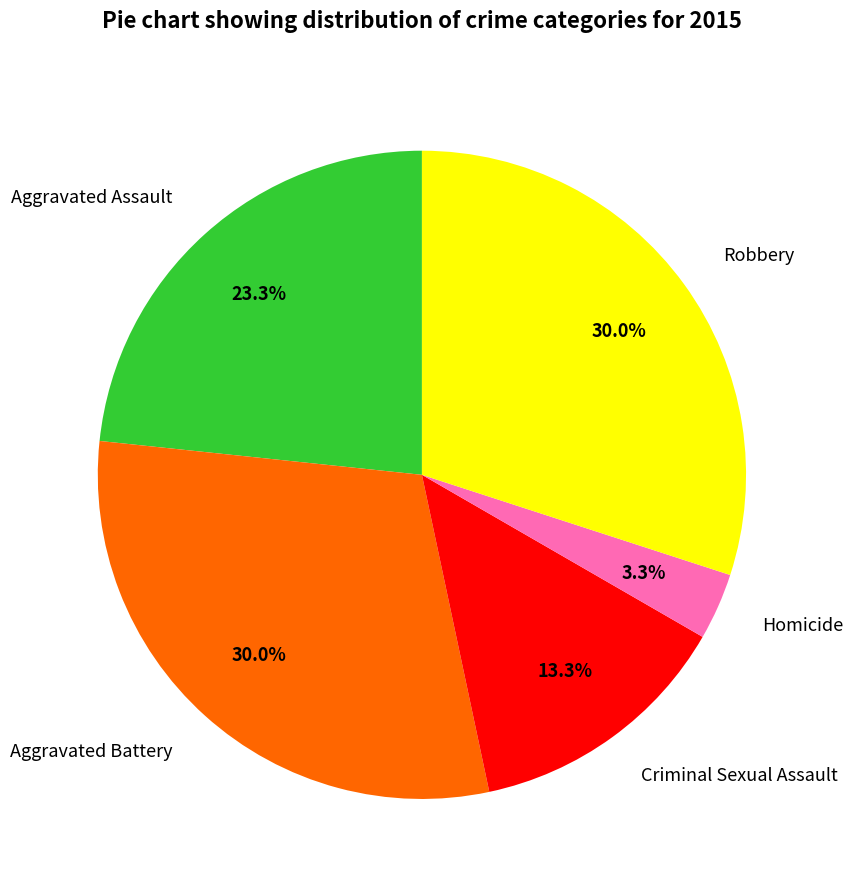

What is the smallest slice in the pie chart?

Homicide